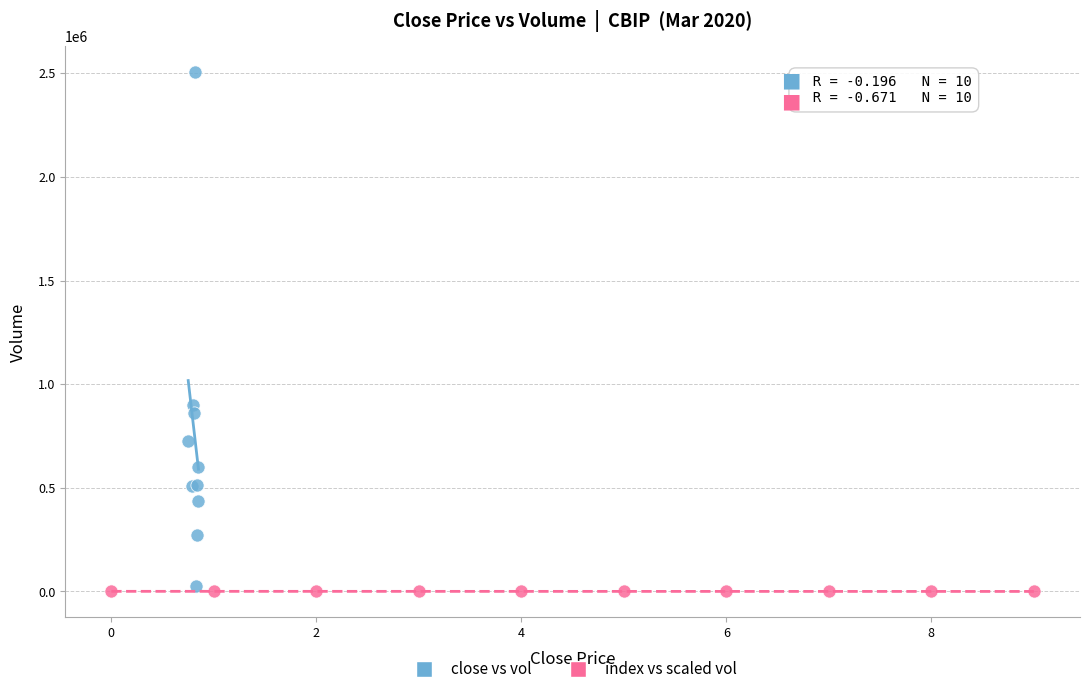

Which series has the widest spread of Y values?

close vs vol